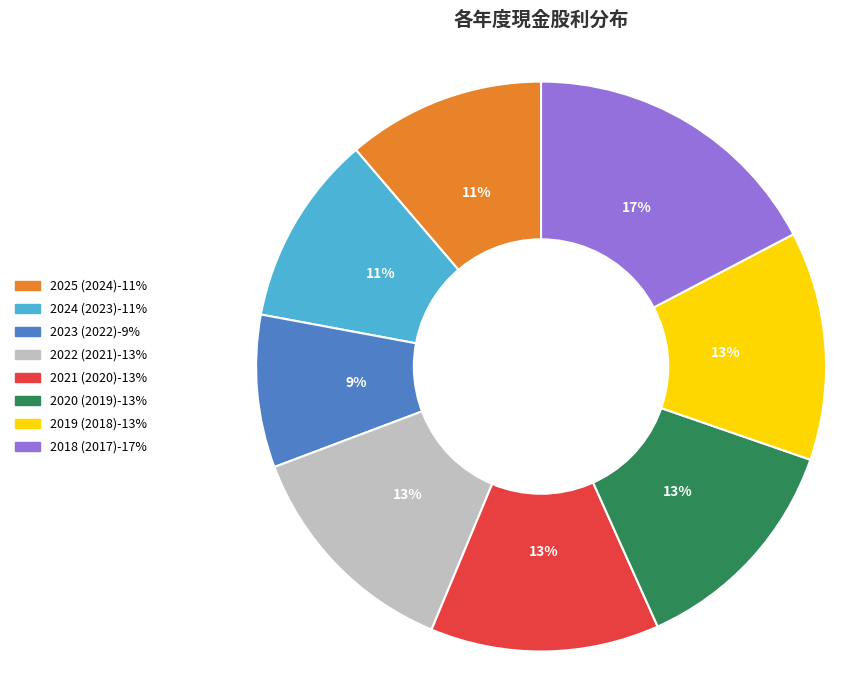

Do 2024 (2023) and 2022 (2021) together represent more than half of the pie?

No